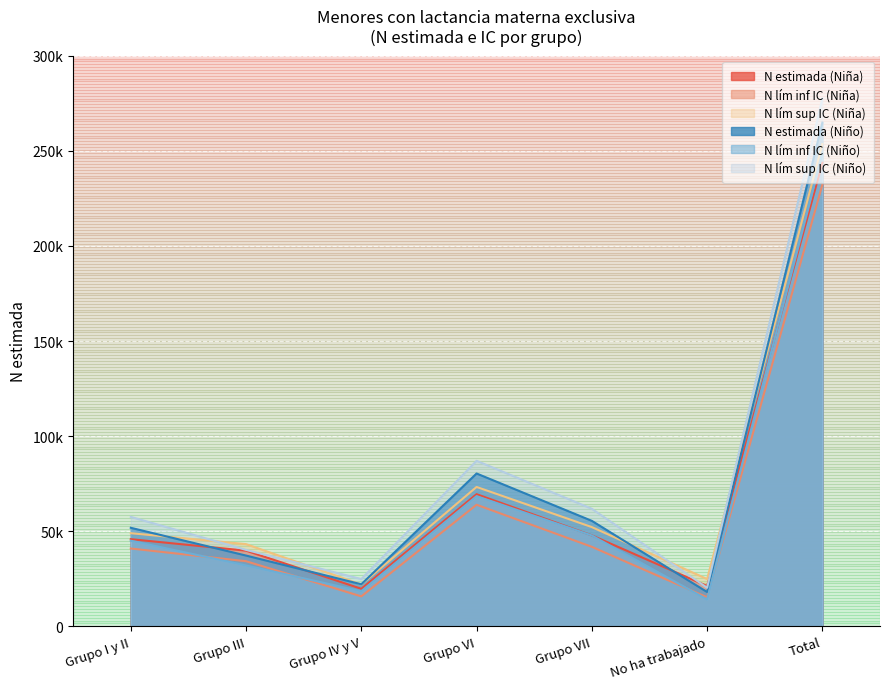

At which category is the sum across all series the highest?

Total